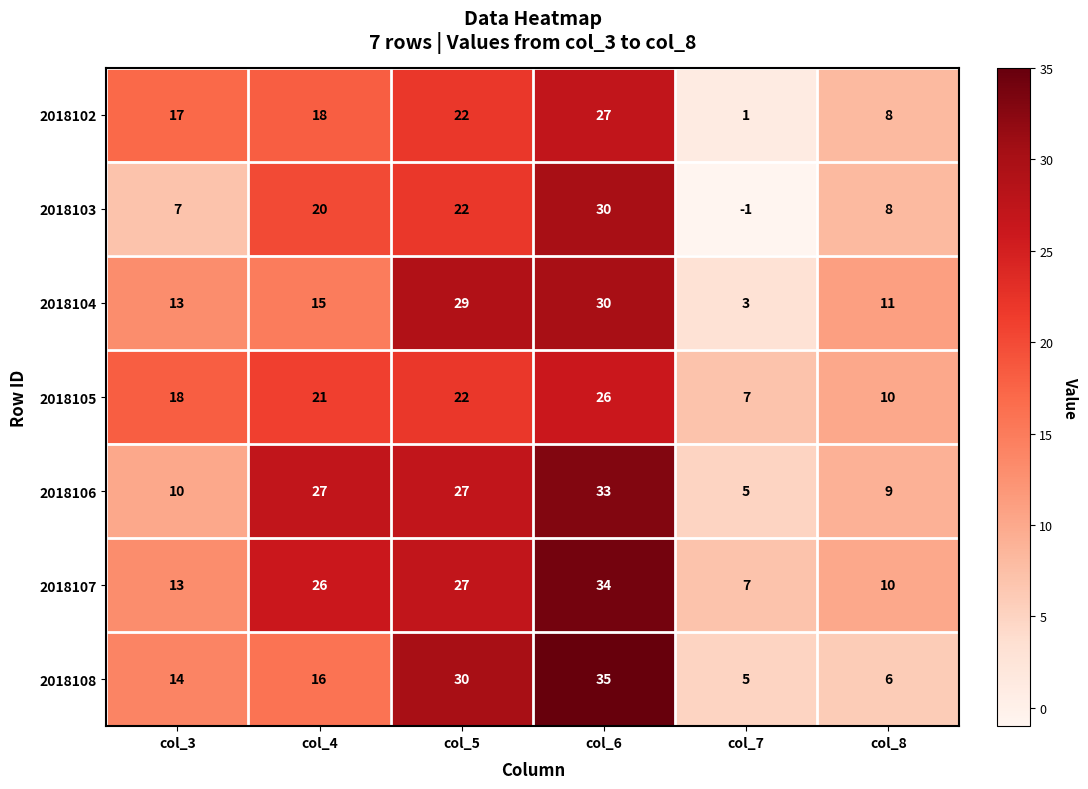

The 2018103 series shows -1 at col_7. True or false?

True